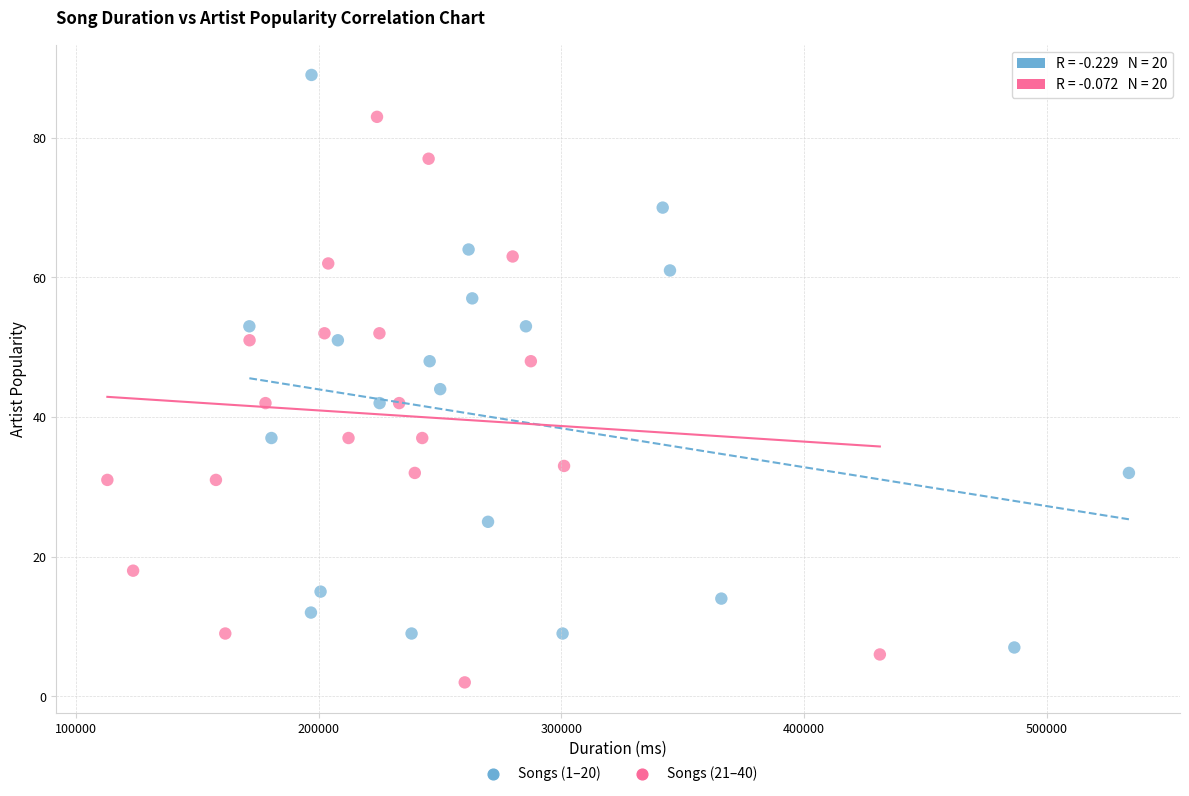

Which series has the widest spread of Y values?

Songs (1–20)